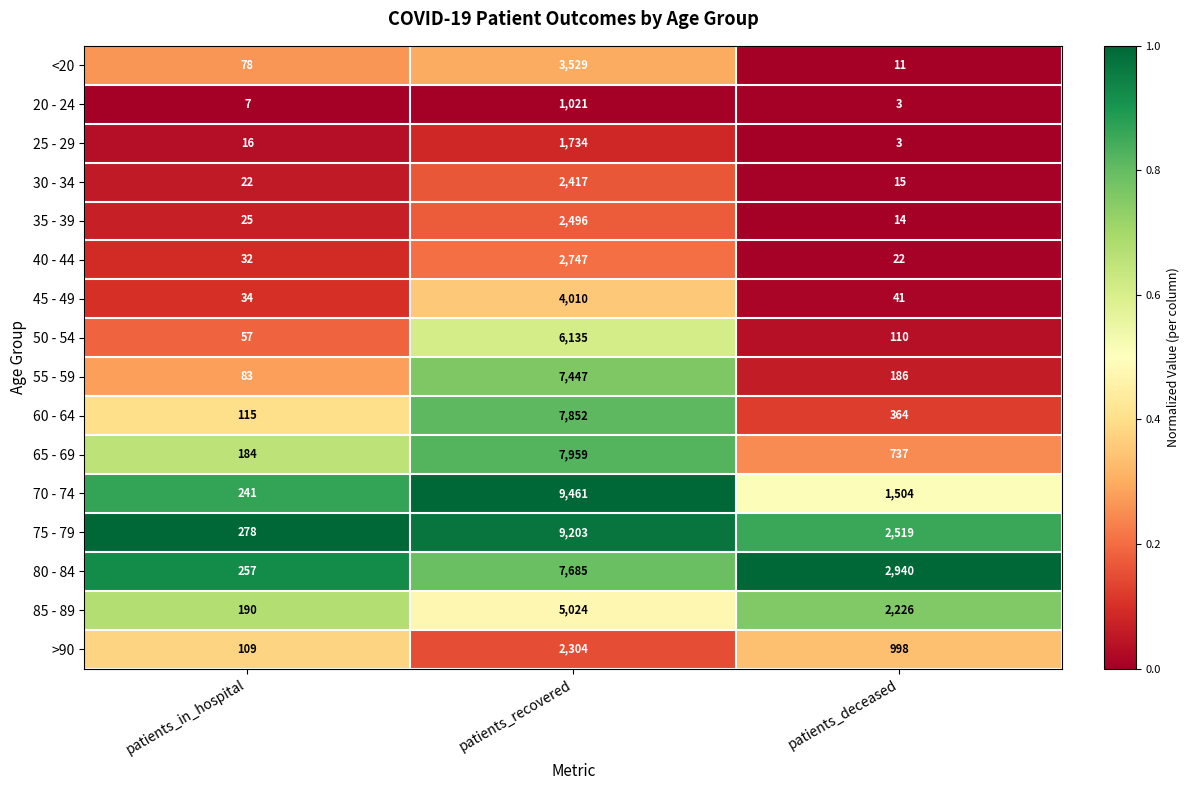

Which series changed the most between patients_recovered and patients_deceased?

70 - 74